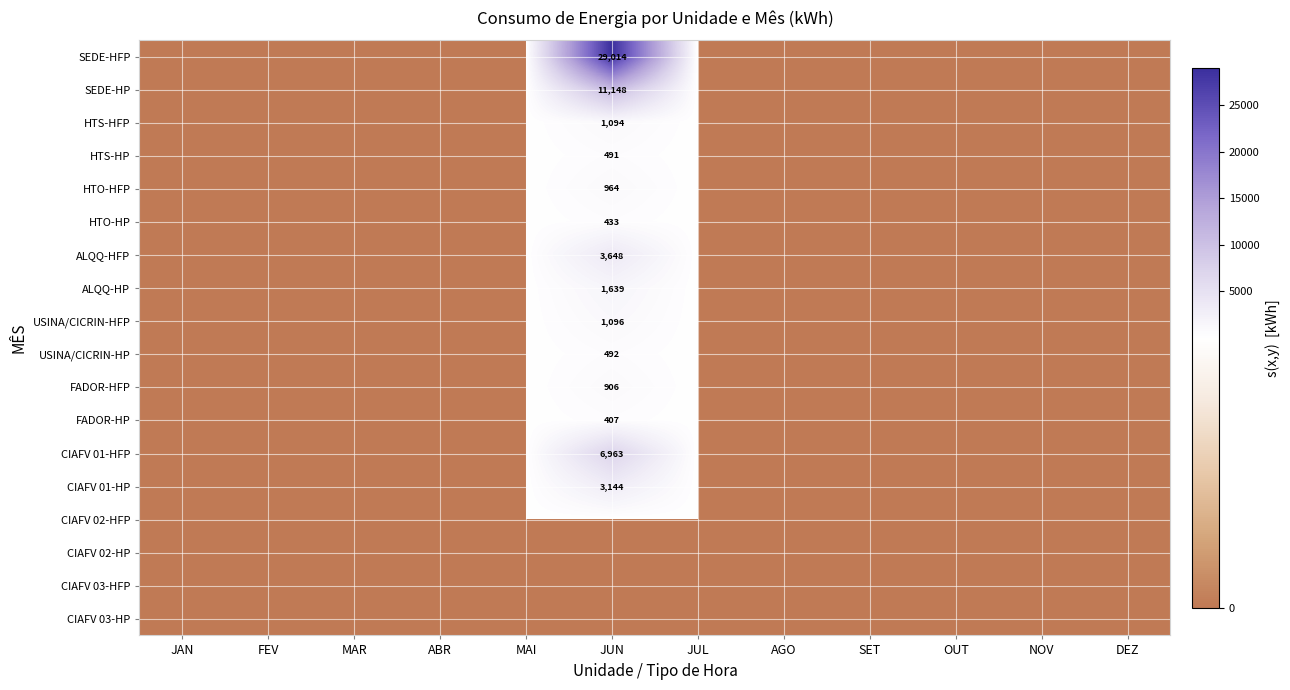

Is it true that FADOR-HFP equals 467.0 at MAR?

False